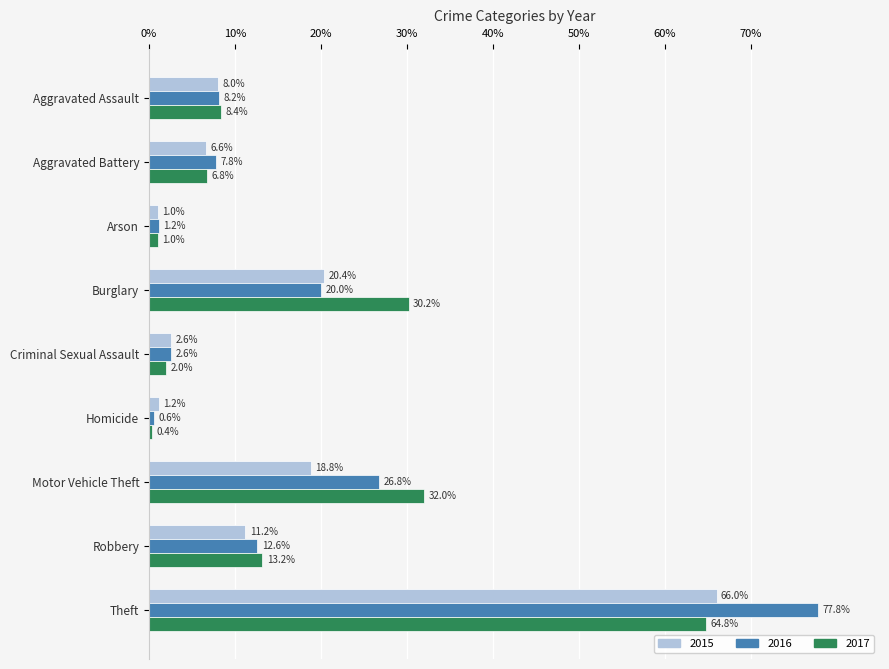

List the series in order of their peak value, highest first.

2016, 2015, 2017